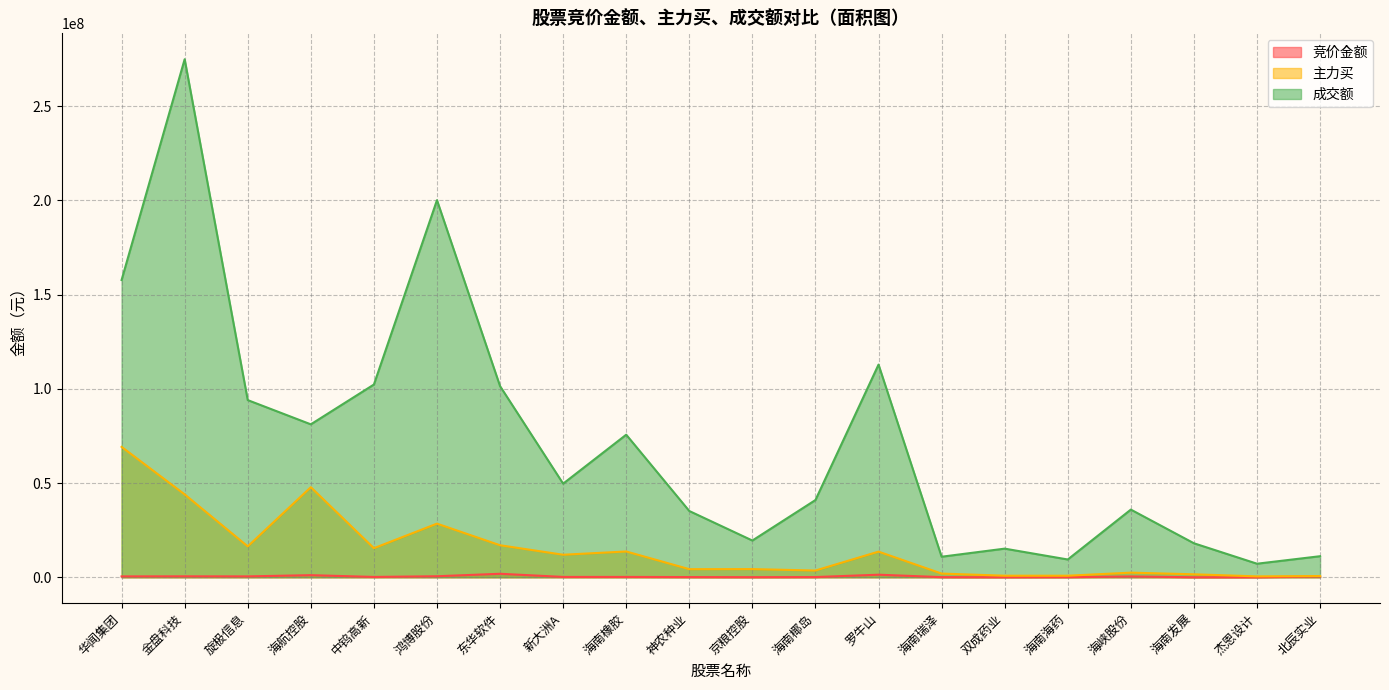

Read the 主力买 value at 神农种业, to the nearest 100.

4299700